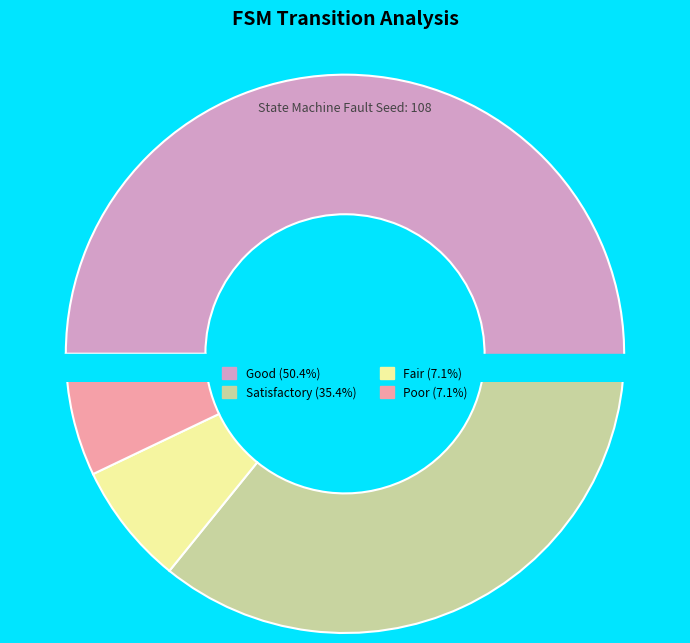

How many slices are in this pie chart?

4